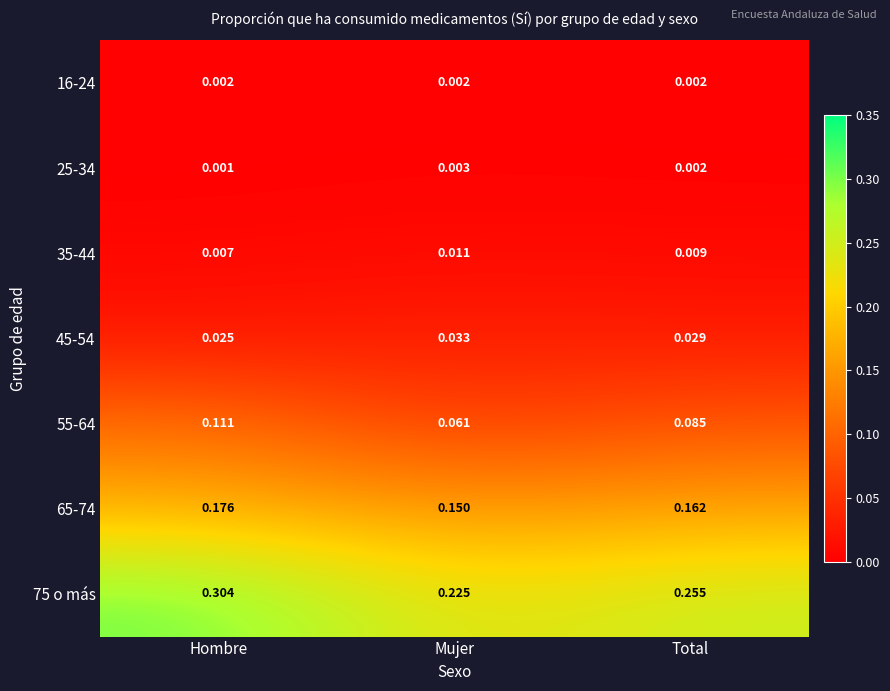

Which category has the highest value across all series?

Hombre